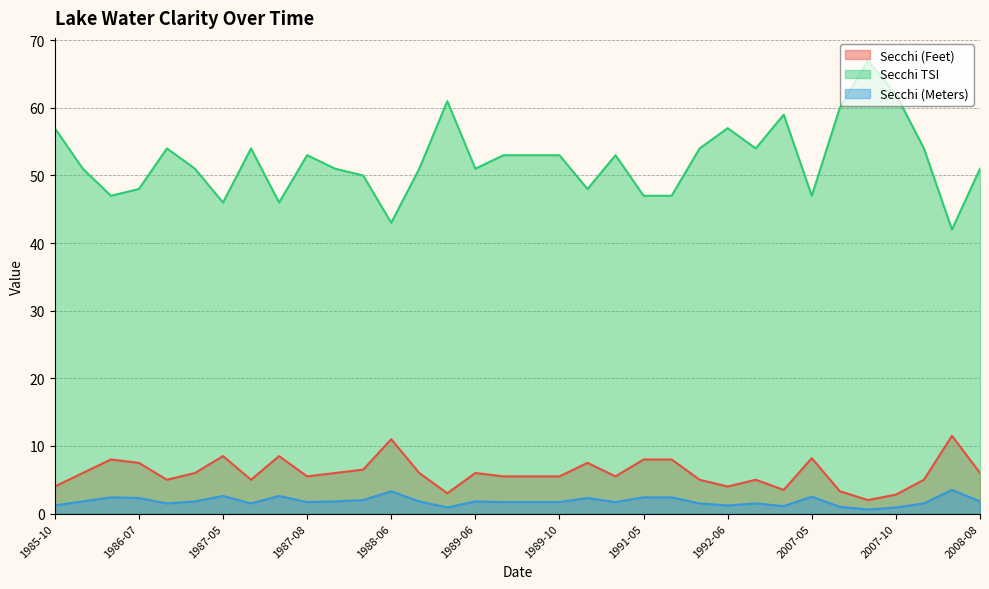

The Secchi TSI series shows 18.5 at 1992-07. True or false?

False